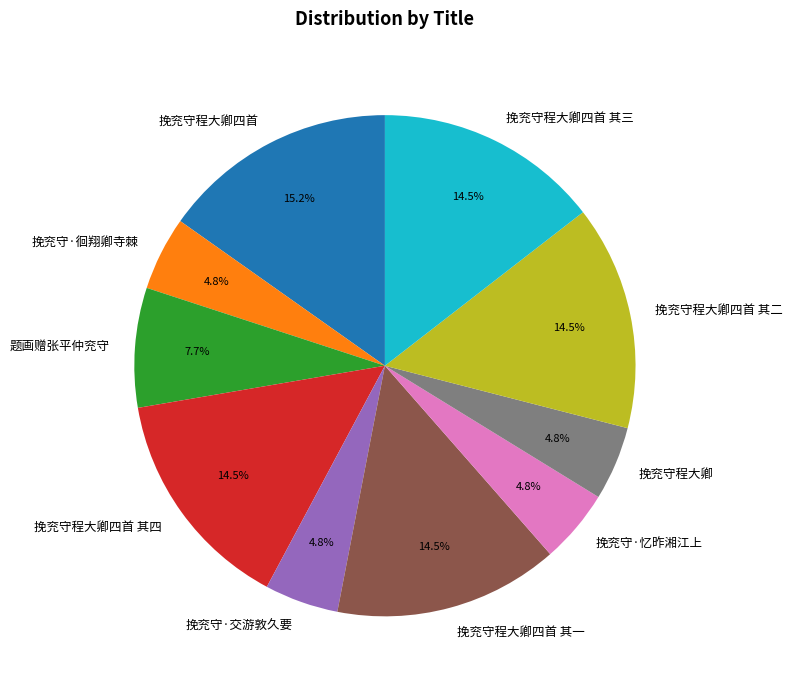

Combined, do 挽兖守程大卿四首 其二 and 挽兖守·交游敦久要 account for over 50%?

No